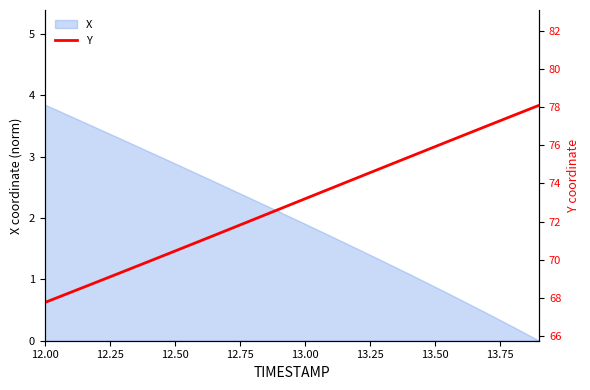

How many values exceed 73?

10